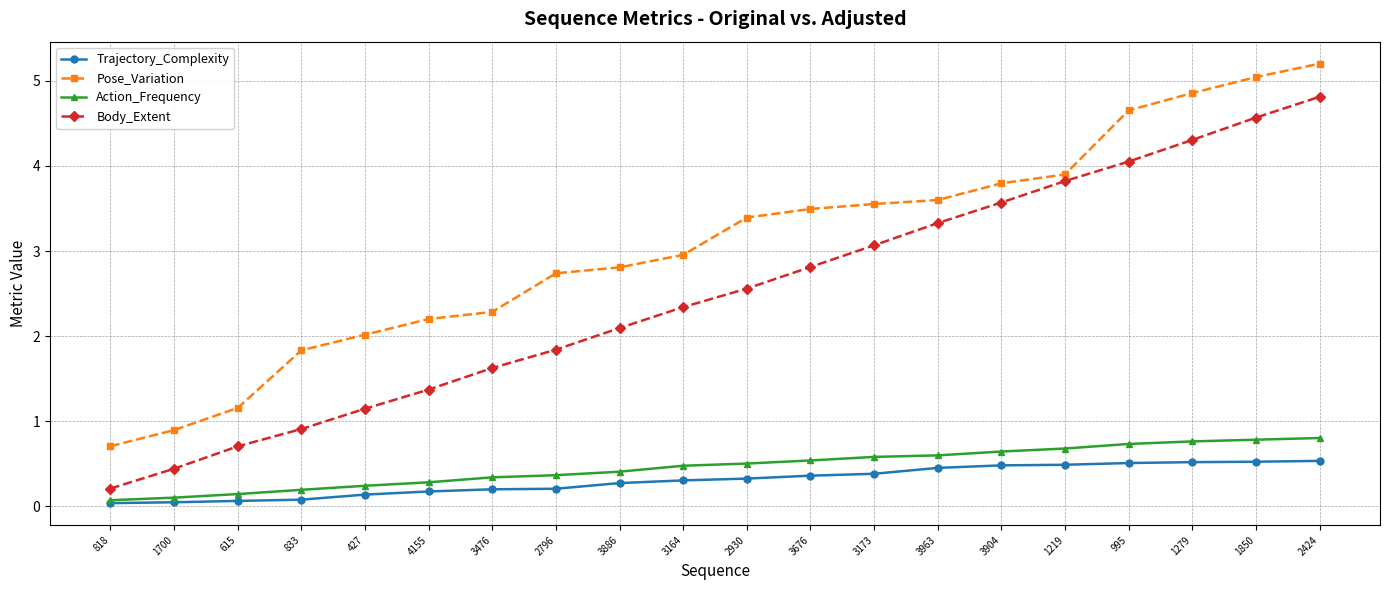

What is the value of the Body_Extent point at the 17th from the left?

4.1